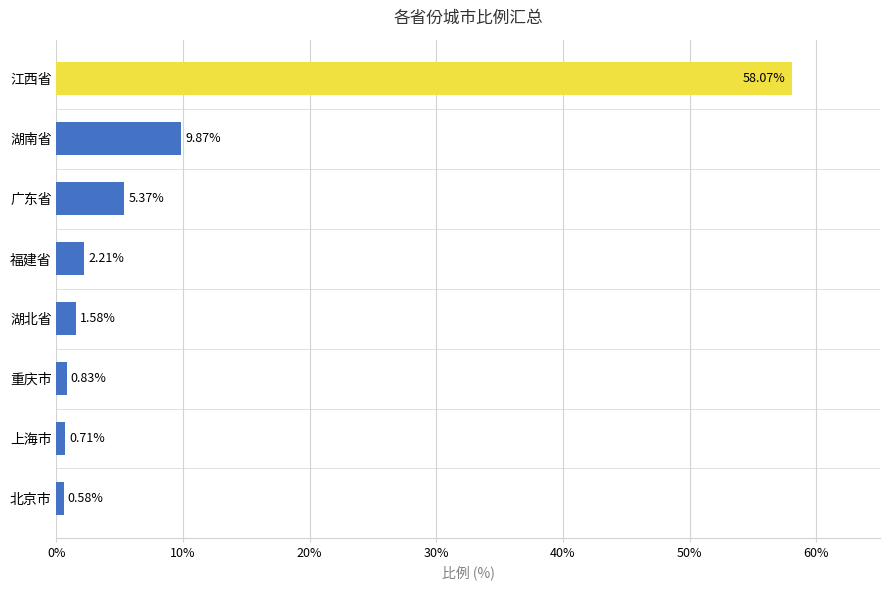

Which label corresponds to the largest value in the chart?

江西省